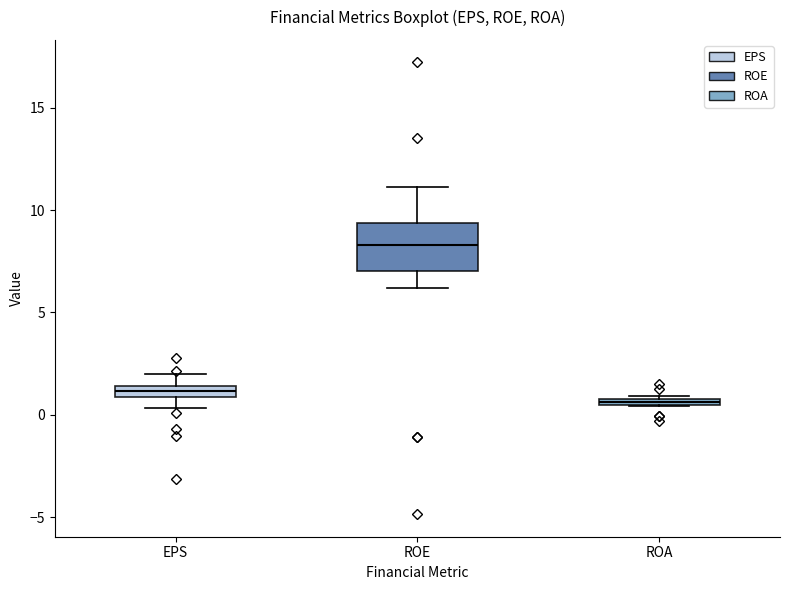

Comparing the boxes themselves (not the whiskers), which one is the tallest?

ROE